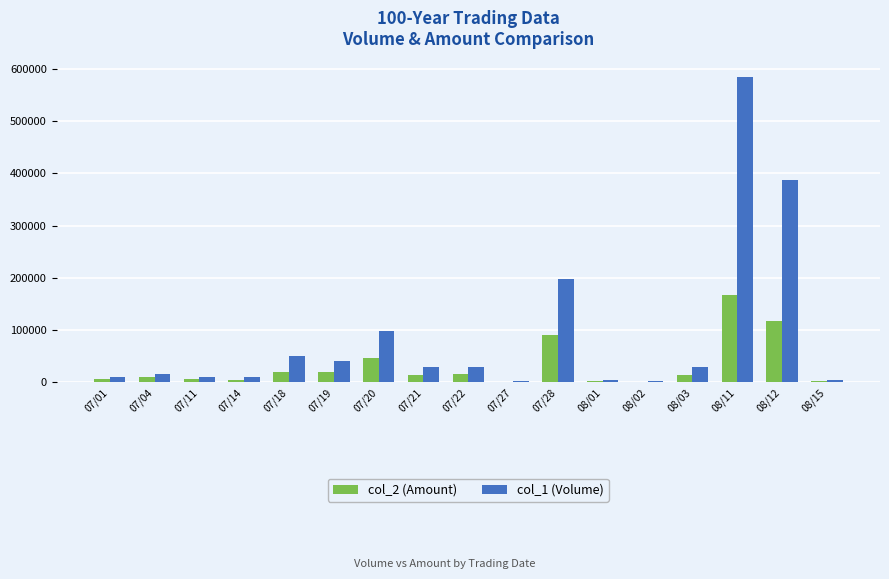

Which series has the largest total across all categories?

col_1 (Volume)